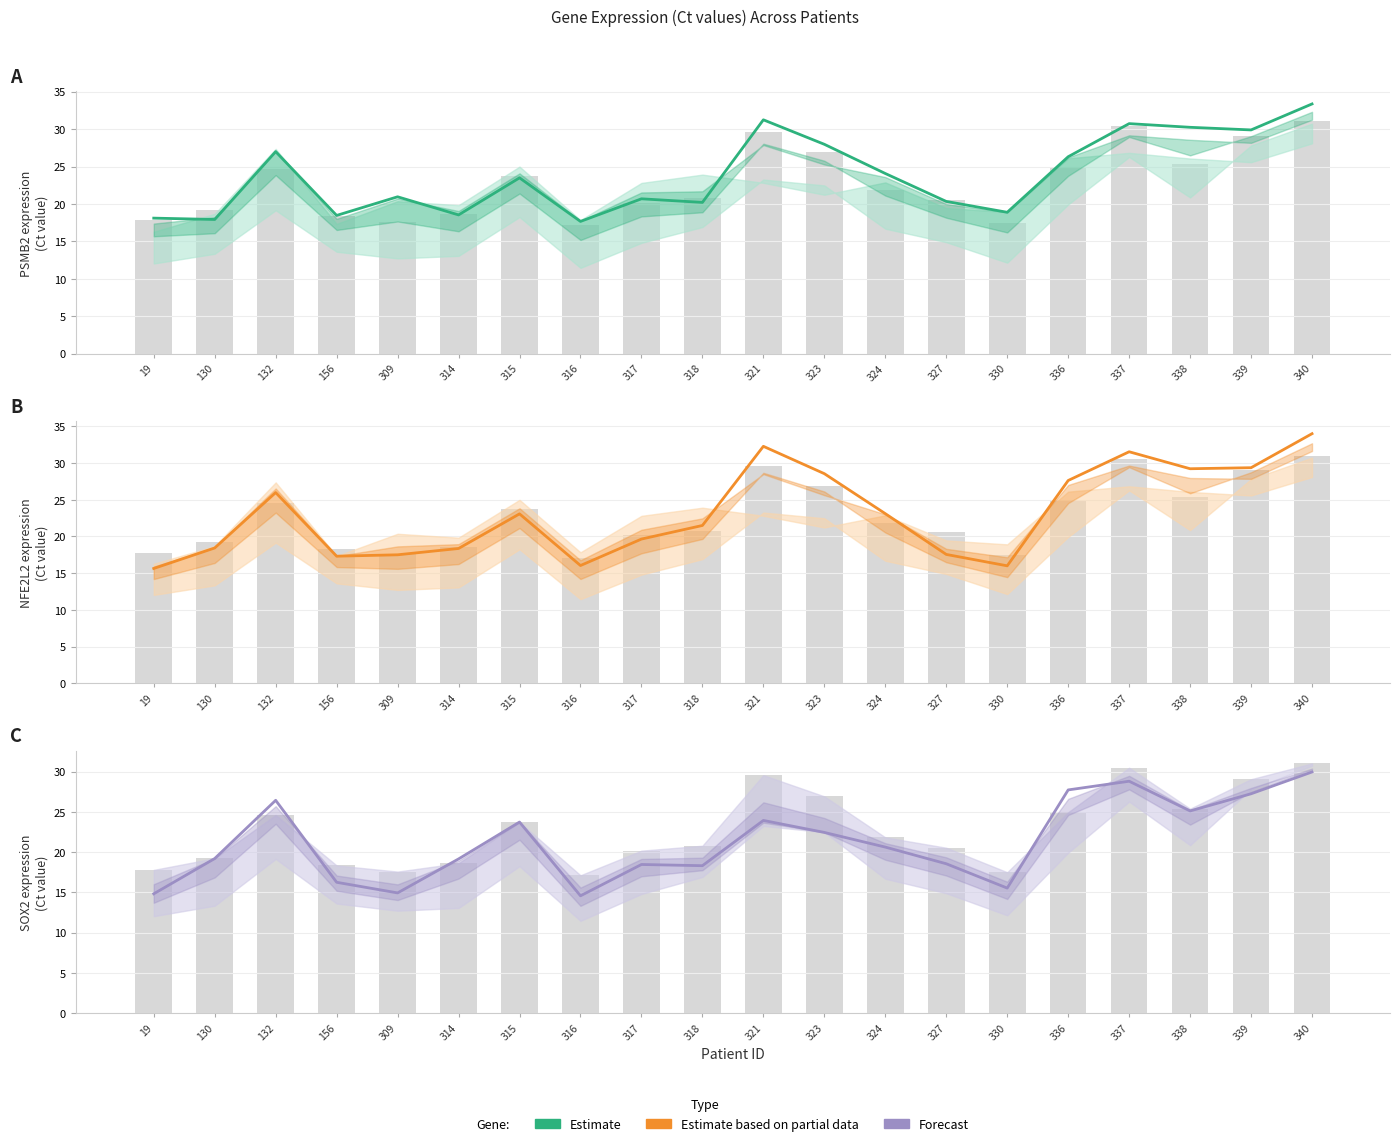

What is the highest value of the NFE2L2 series?

34.0